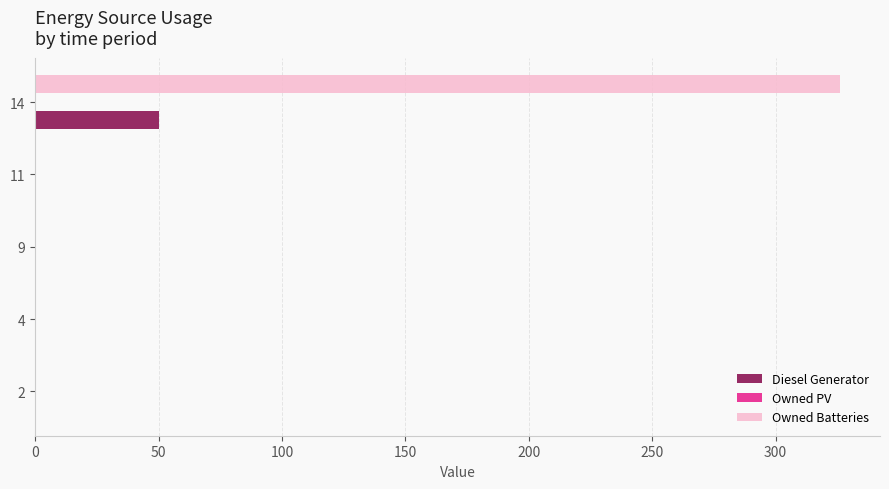

What is the sum of all Owned Batteries values?

326